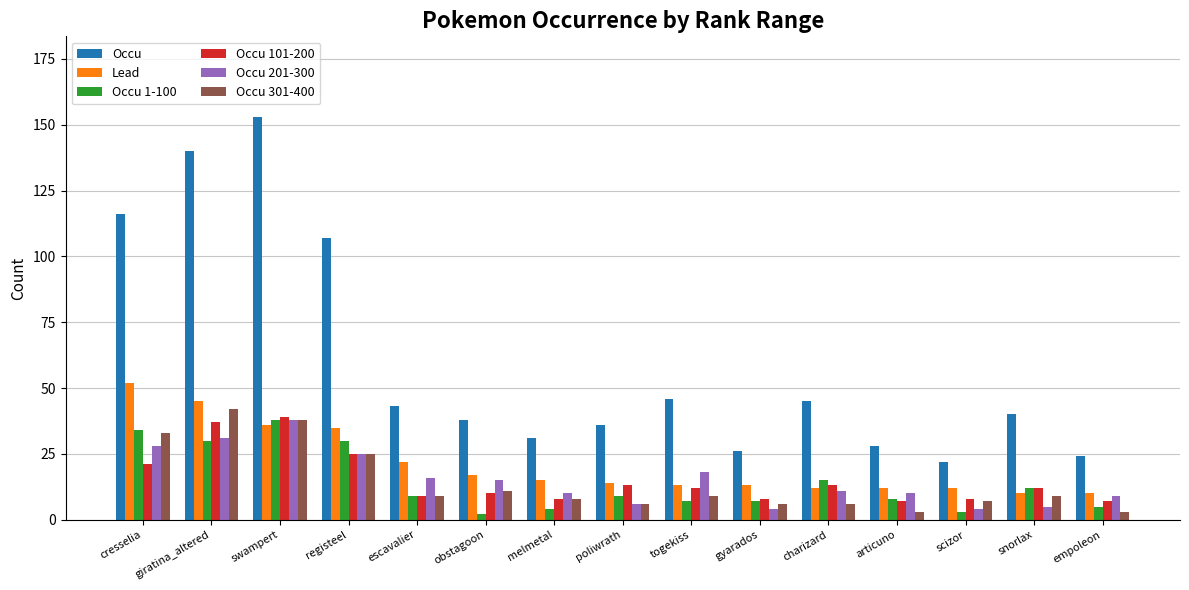

Count the number of data series in this chart.

6